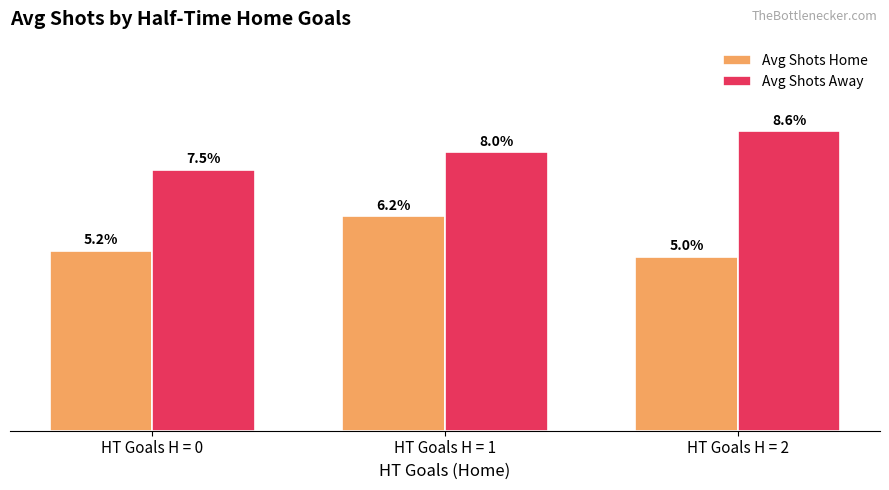

List the labels in order of Avg Shots Away value, smallest first.

HT Goals H = 0, HT Goals H = 1, HT Goals H = 2